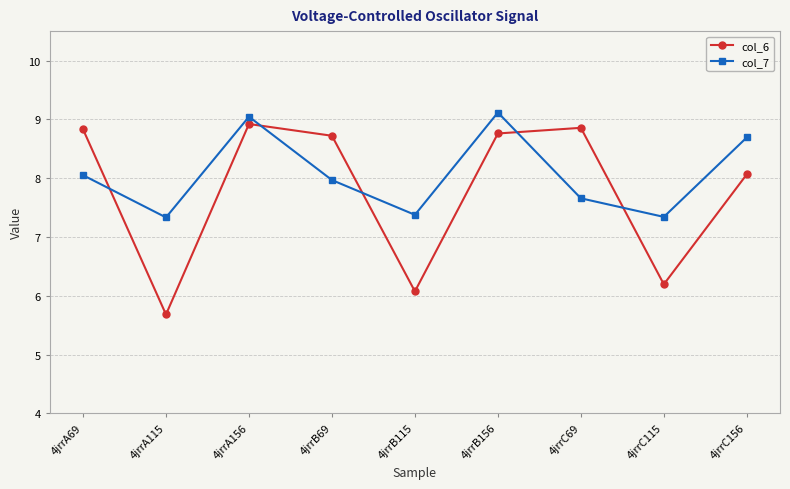

What position from the left is 4jrrB115?

5